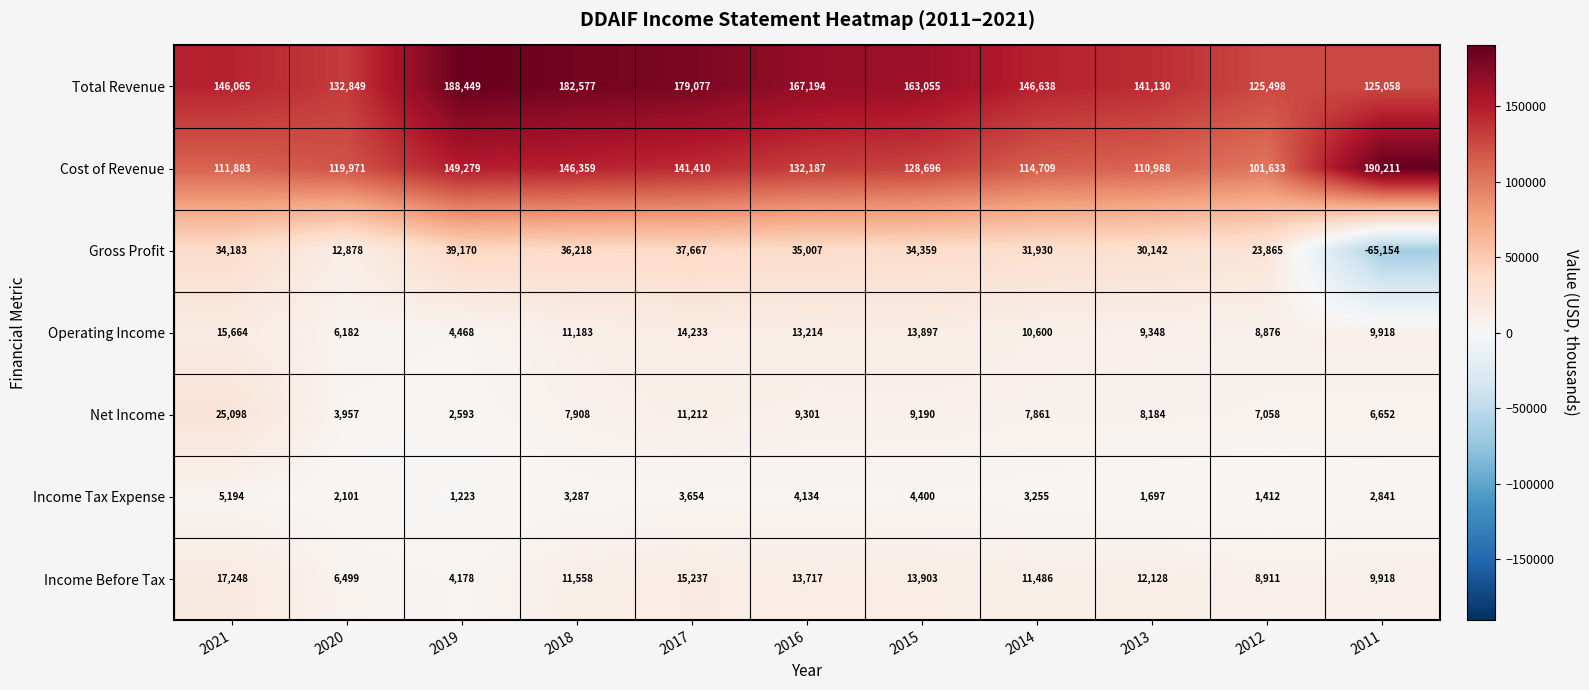

What is the total value across all series at 2021?

355335